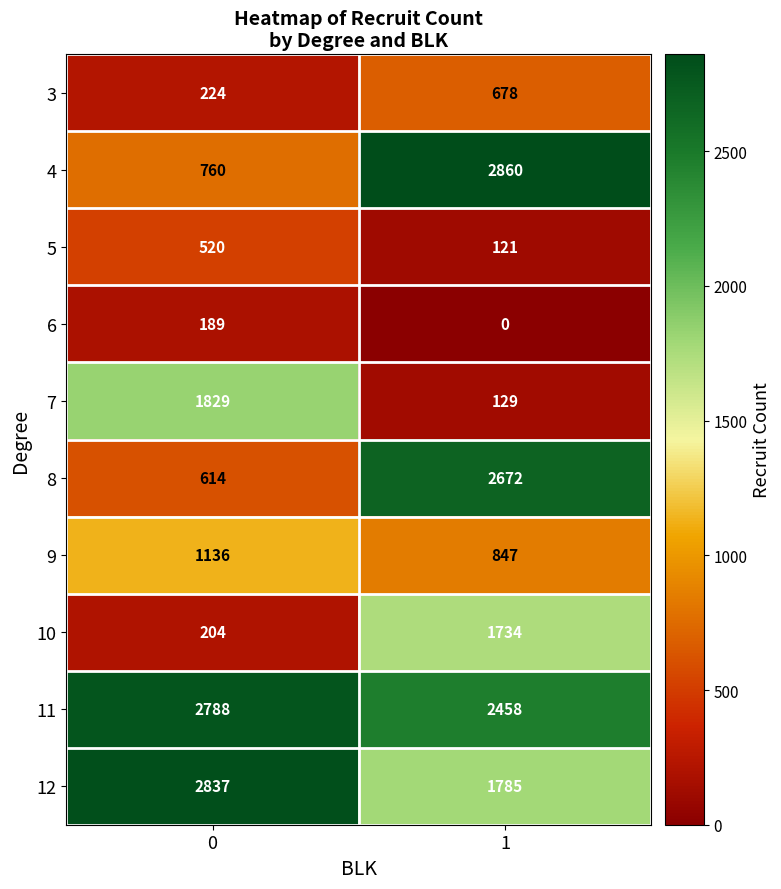

Reading left to right, extract all data points from this chart.

3: 224	678
4: 760	2860
5: 520	121
6: 189	0
7: 1829	129
8: 614	2672
9: 1136	847
10: 204	1734
11: 2788	2458
12: 2837	1785